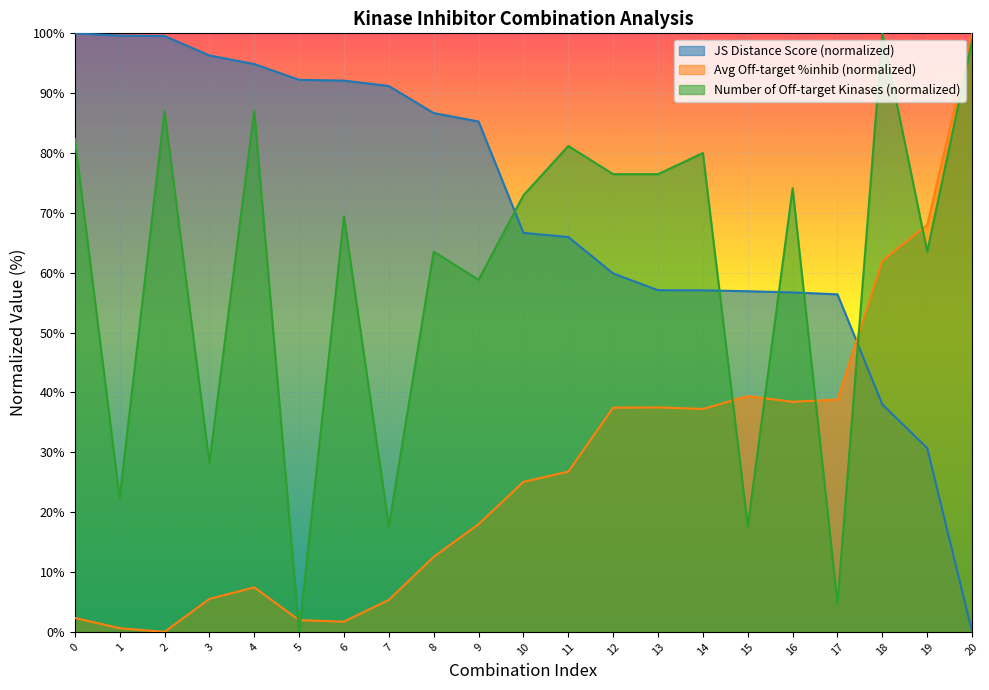

Where is Number of off-target kinases nearest to the value 50?

9